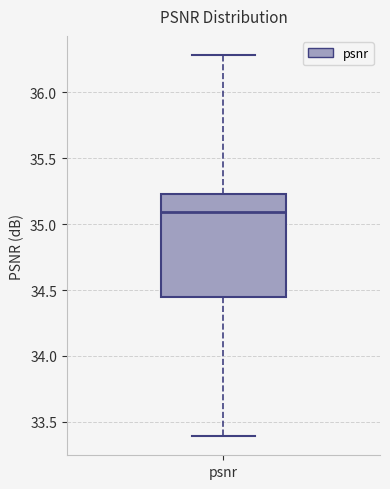

Read this box plot against the y-axis: the position of the median line, the range covered by the box, and the ends of both whiskers. The values are not printed on the chart, so give them approximately, as read against the axis.

median 35.10, box 34.45 to 35.25, whiskers 33.40 to 36.30